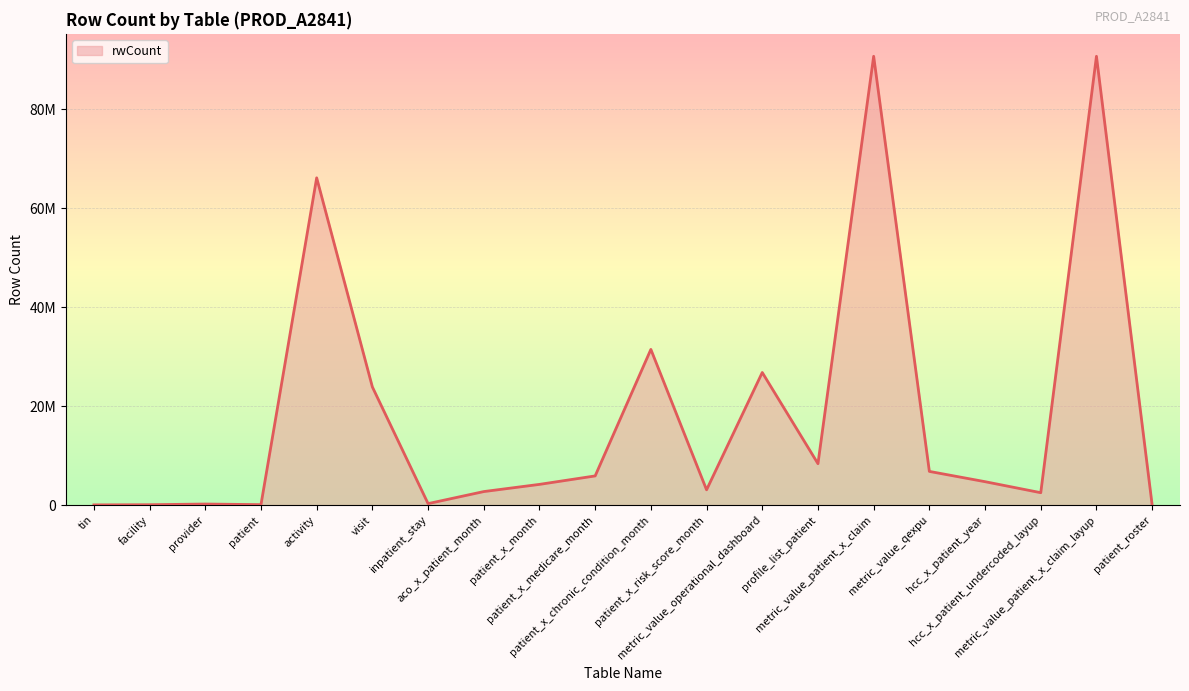

True or false: there are more than 2 points higher than both neighbors.

True